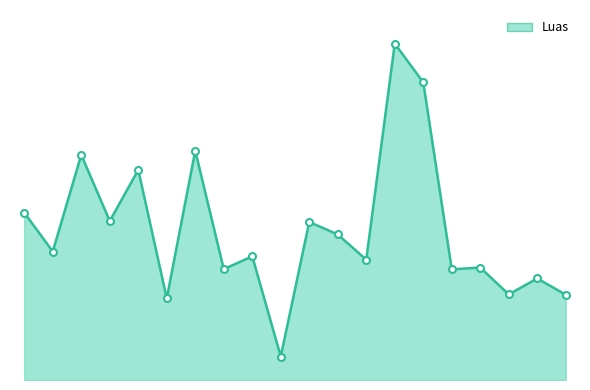

How many interior local valleys (lower than both neighbors) does the data have?

8